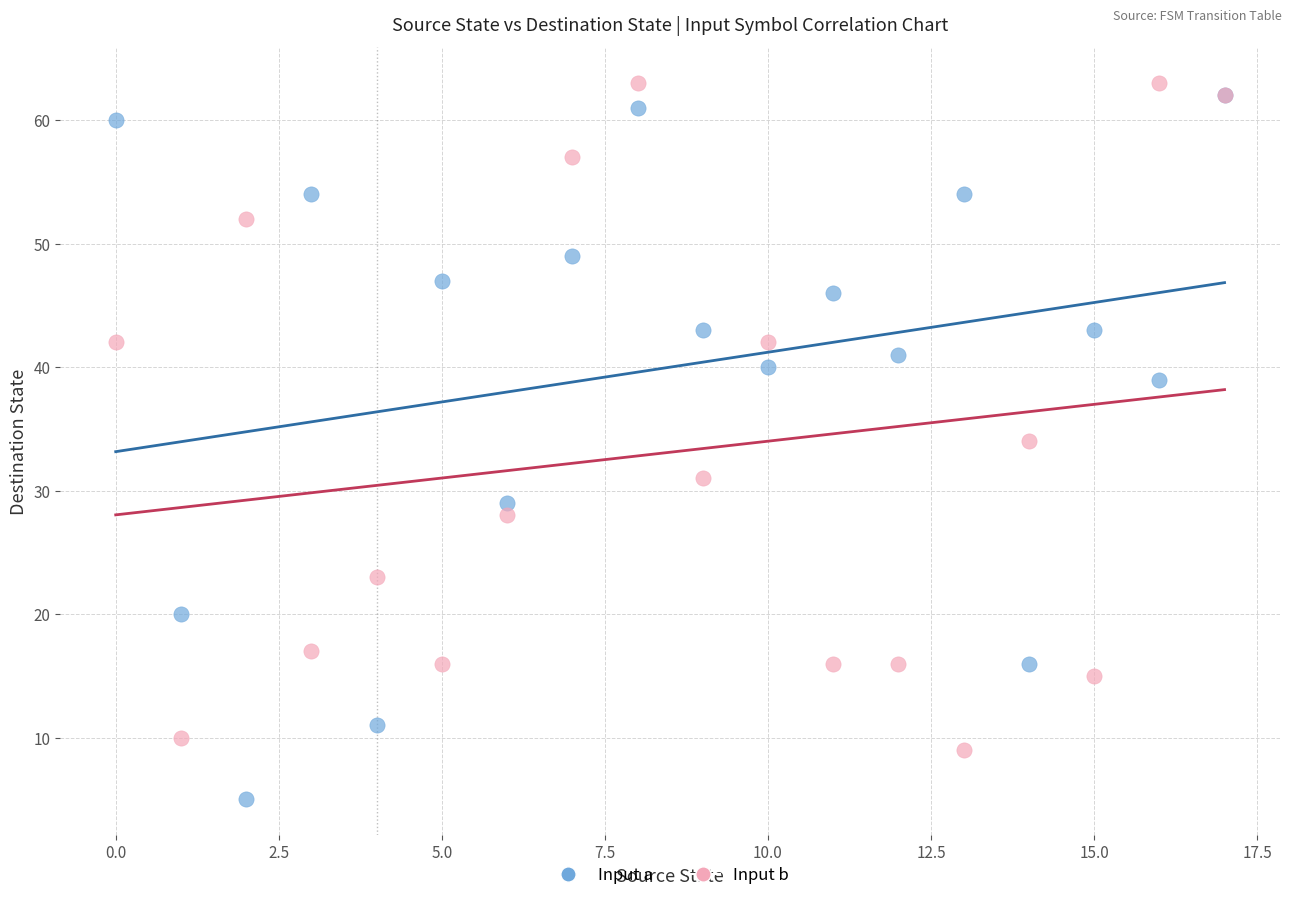

Which series has the largest Y range (max minus min)?

Input a